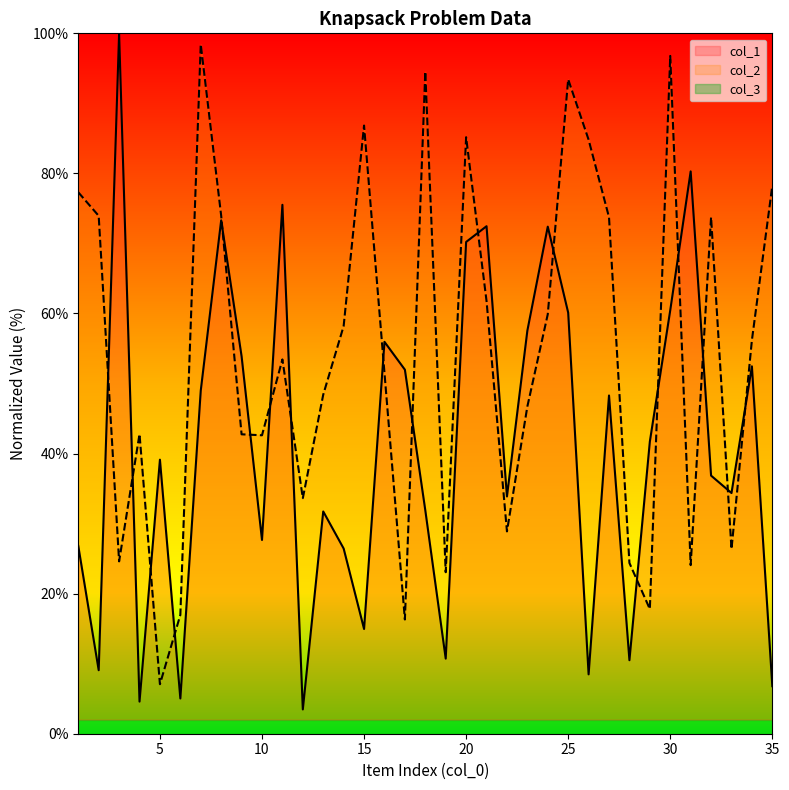

What is the maximum value for col_1?

100.0